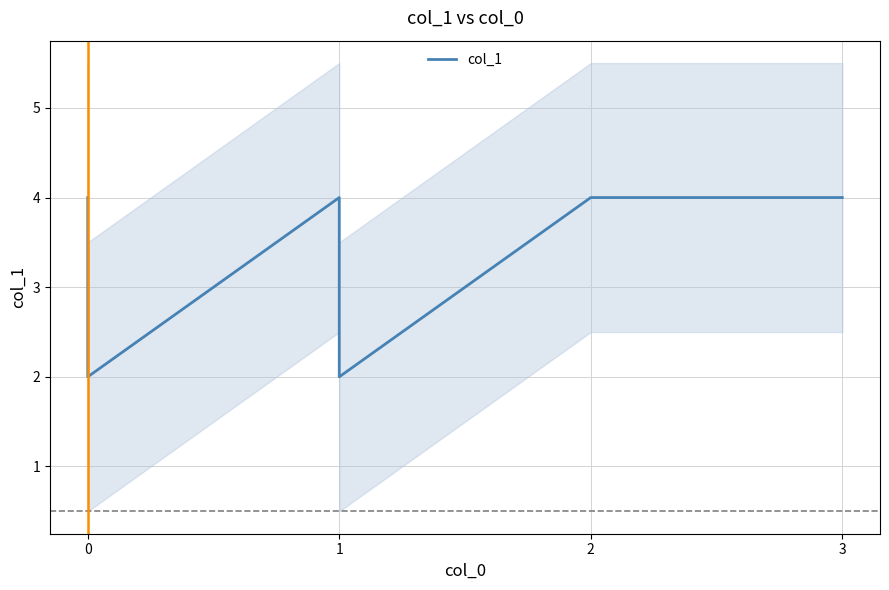

How many points are lower than both their immediate neighbors (excluding endpoints)?

2